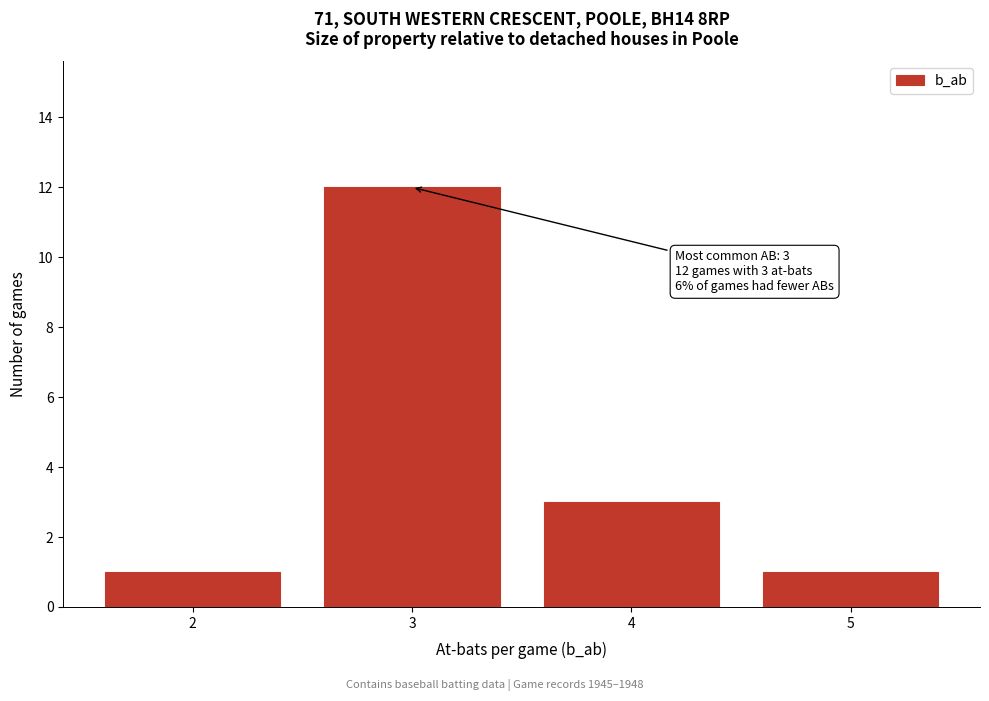

Reading left to right, what are all the values shown in this chart?

1	12	3	1